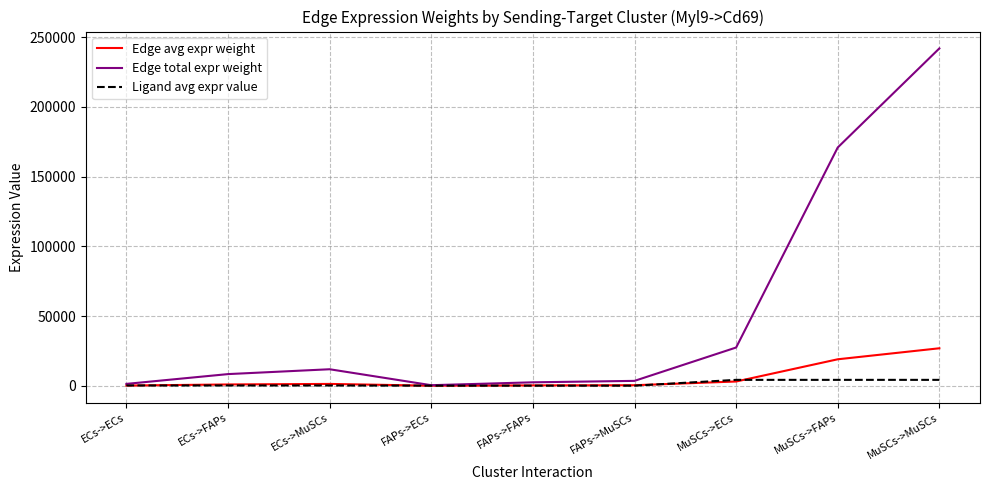

At MuSCs->FAPs, list the series in order from largest to smallest.

Edge total expr weight, Edge avg expr weight, Ligand avg expr value